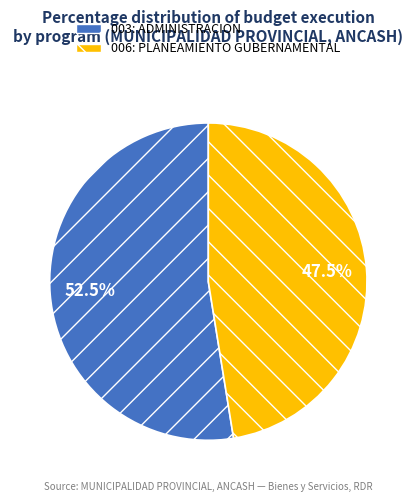

Combined, what portion of the pie is 006: PLANEAMIENTO GUBERNAMENTAL and 003: ADMINISTRACION?

100.0%